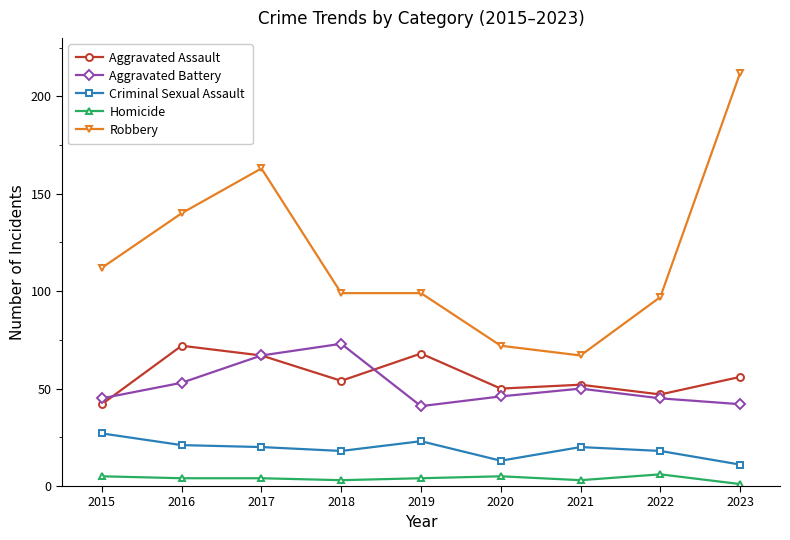

What is the value of the Criminal Sexual Assault point at the 4th from the left?

18